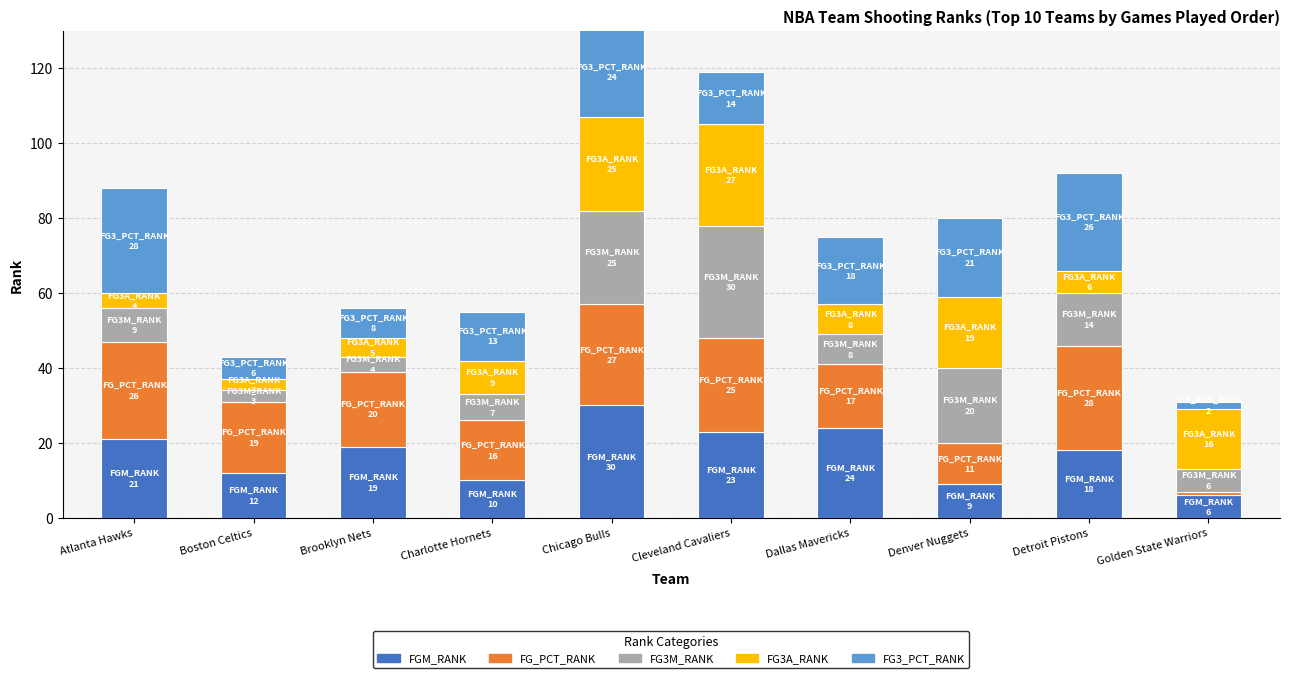

Read the FGM_RANK value at Dallas Mavericks.

24